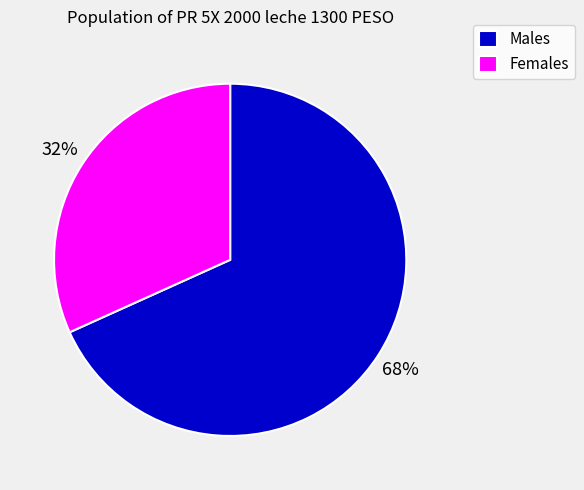

Does any single category account for the majority?

Yes